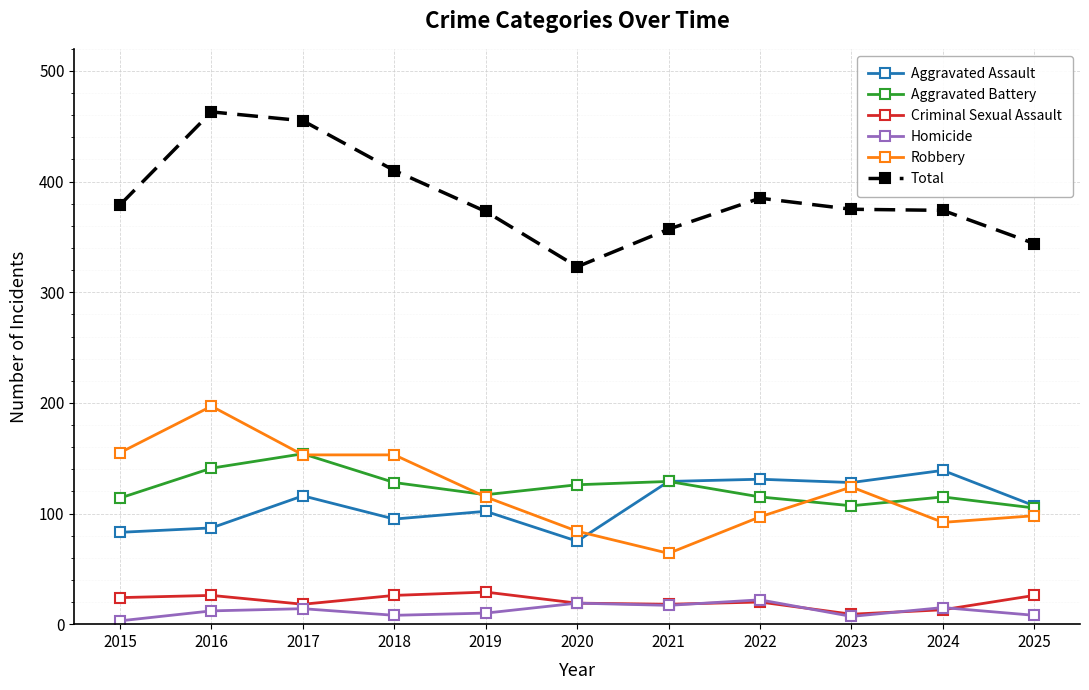

What is the greatest value displayed?

463